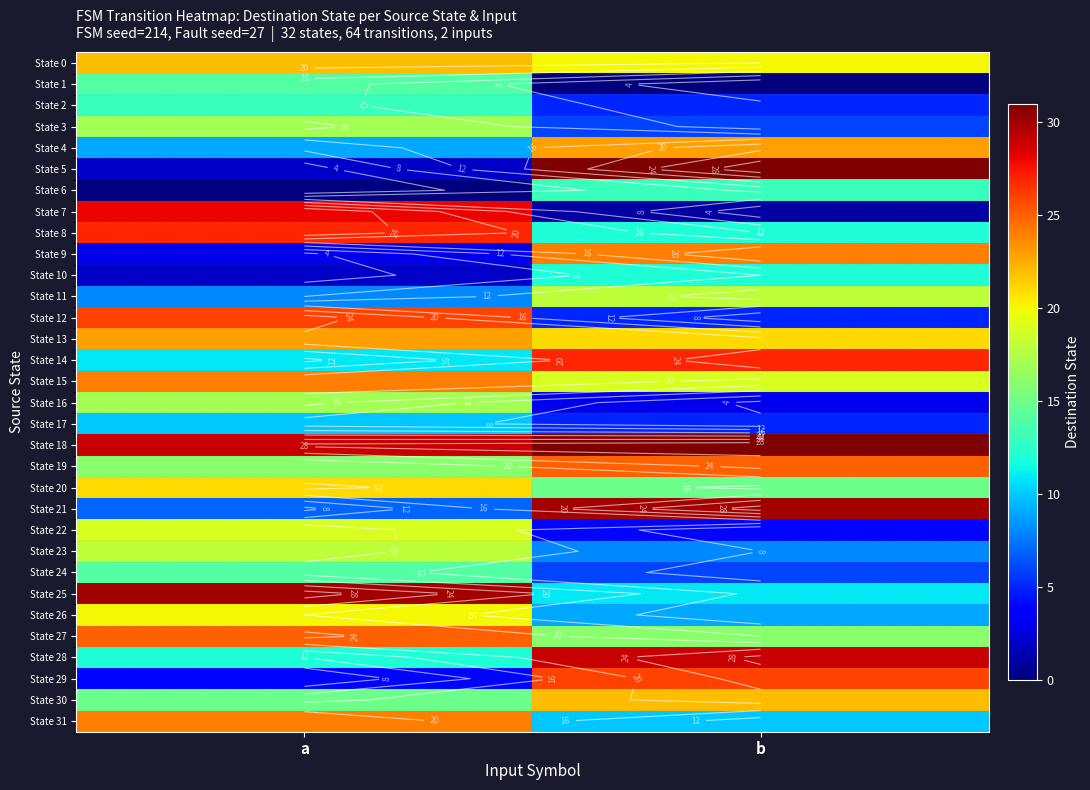

What is the maximum value shown in the chart?

31